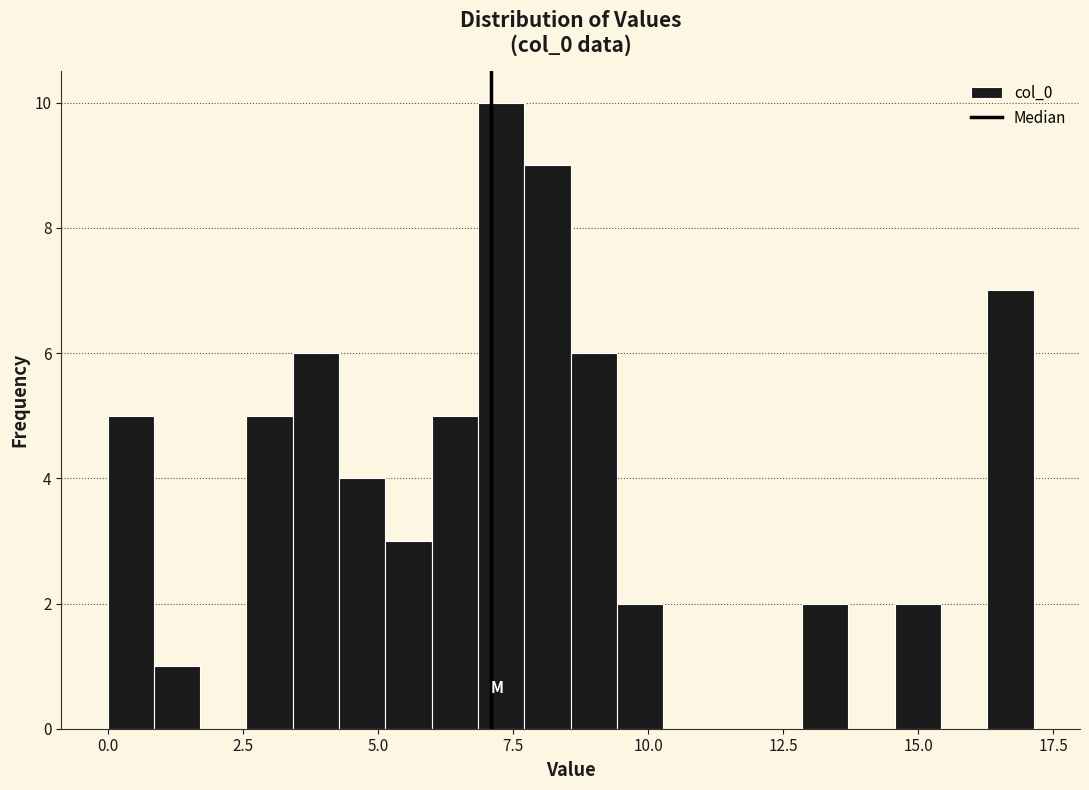

Read against the x-axis, roughly where is the centre of the tallest bar?

7.5